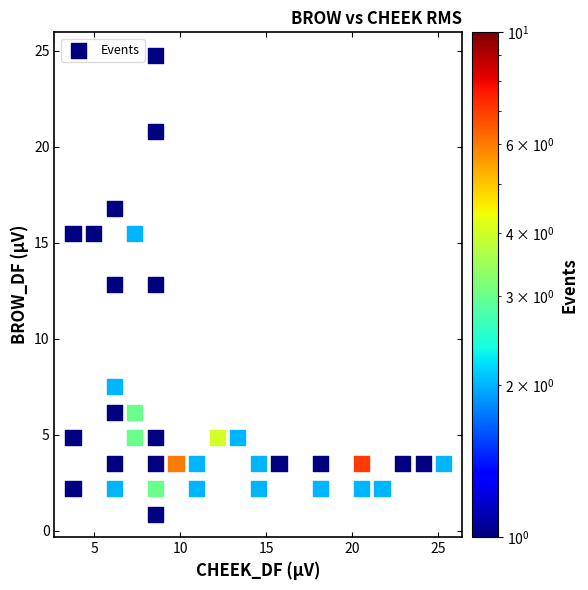

What is the range of X values (max minus min)?

21.6